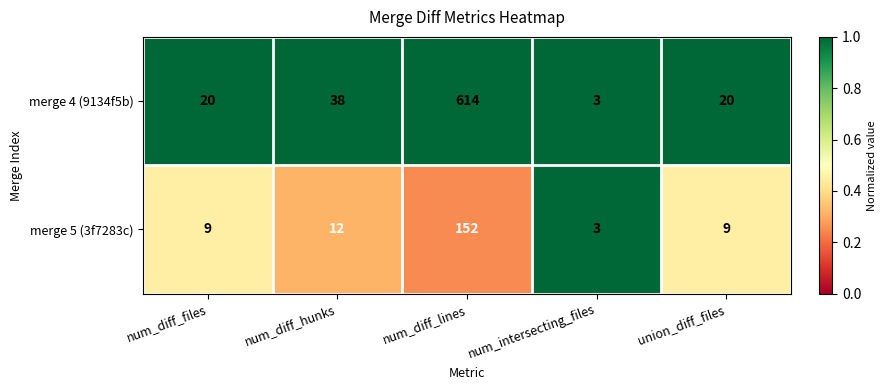

What is the spread (max minus min) of values at num_diff_files?

11